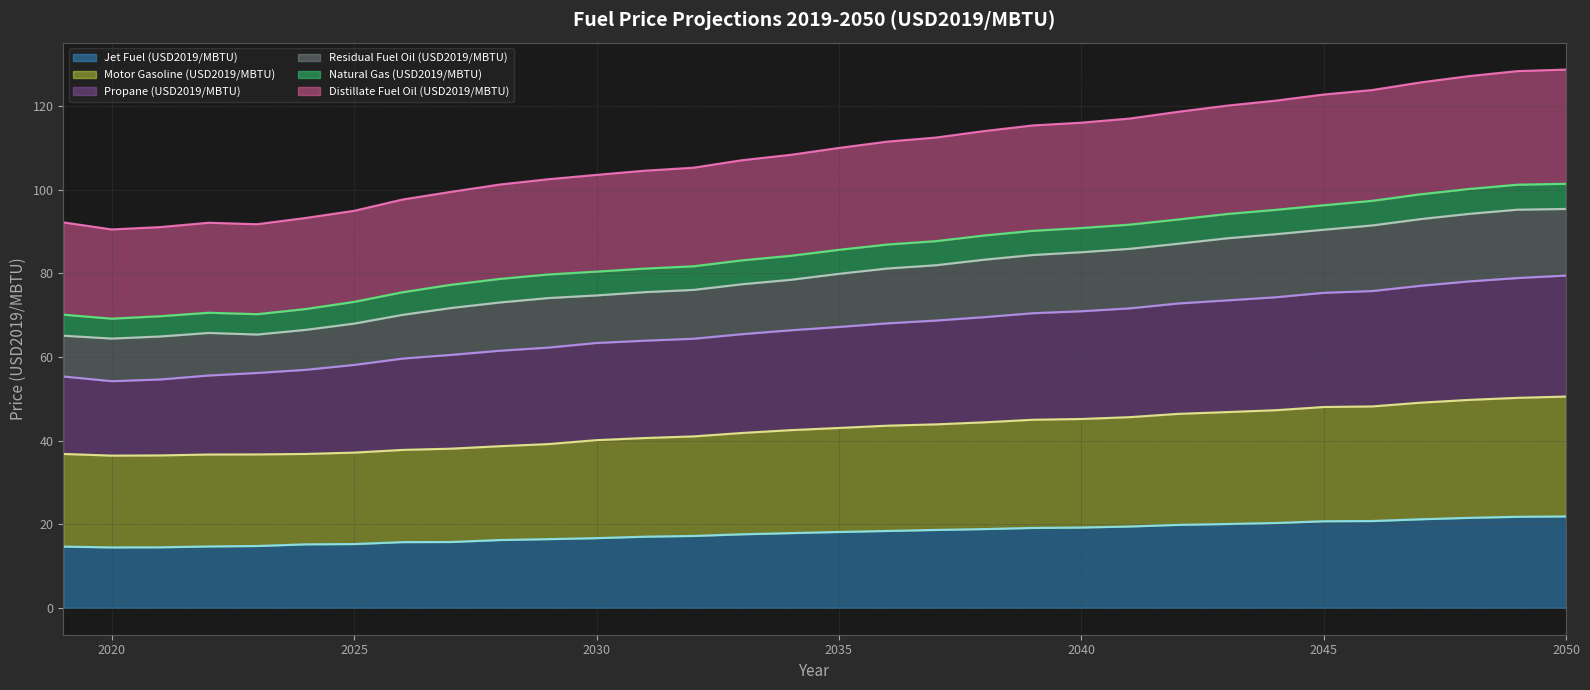

Which series has the largest total across all categories?

Distillate Fuel Oil (USD2019/MBTU)